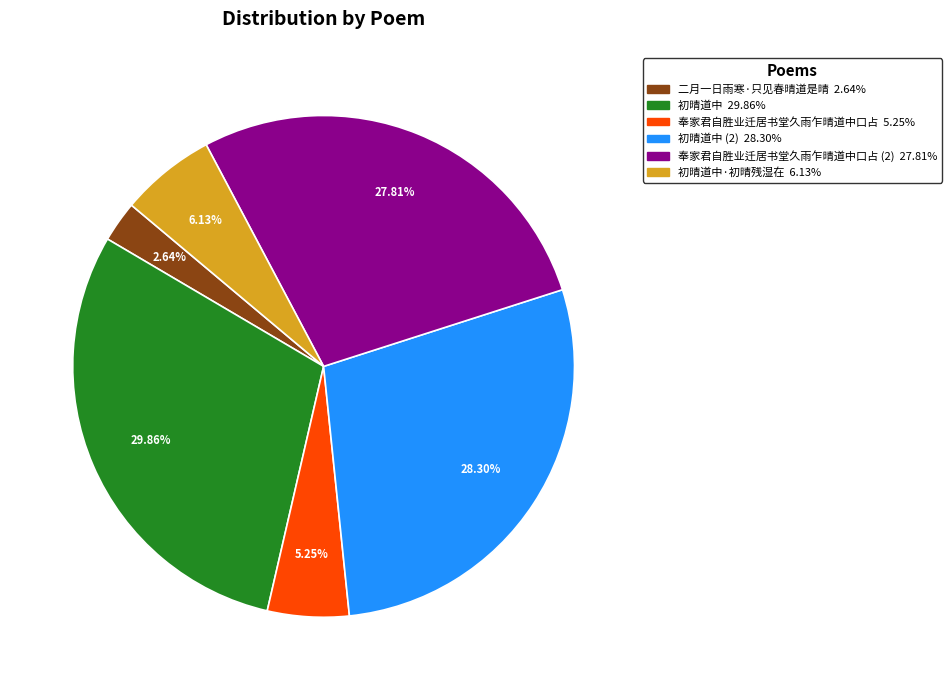

Is there a majority slice in this chart?

No